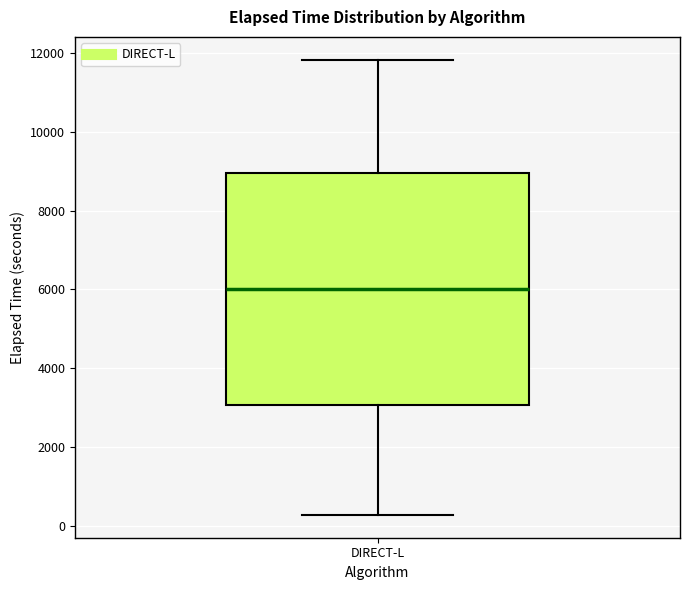

Read this box plot against the y-axis: the position of the median line, the range covered by the box, and the ends of both whiskers. The values are not printed on the chart, so give them approximately, as read against the axis.

median 6000, box 3000 to 9000, whiskers 200 to 11800